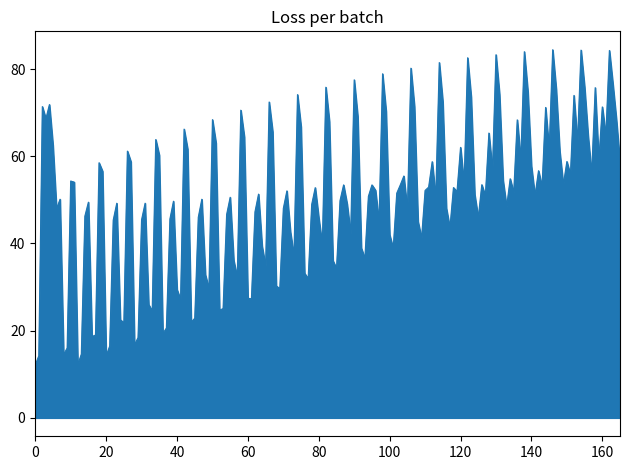

What is the maximum value shown in the chart?

84.4